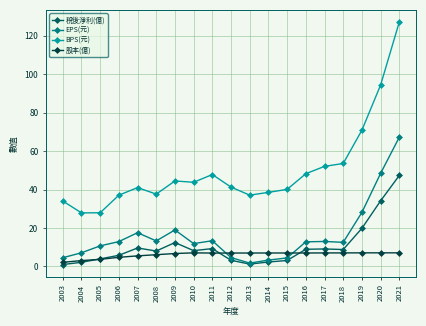

True or false: 稅後淨利(億) has a value of 34.1 at 2020.

True